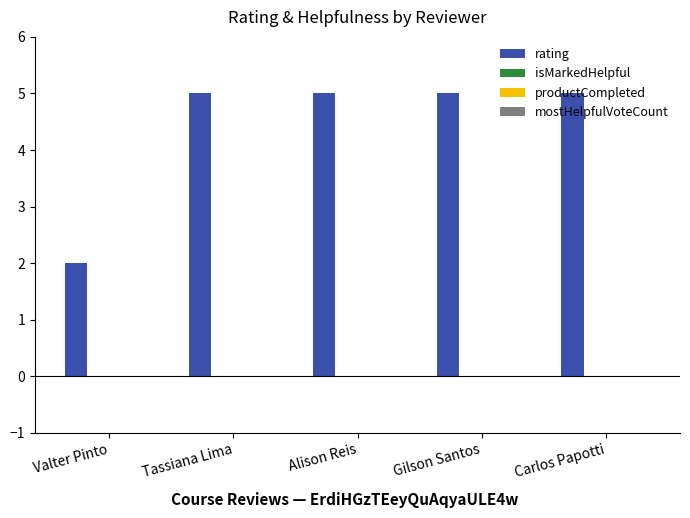

What is the value of the 1st bar from the left?

2